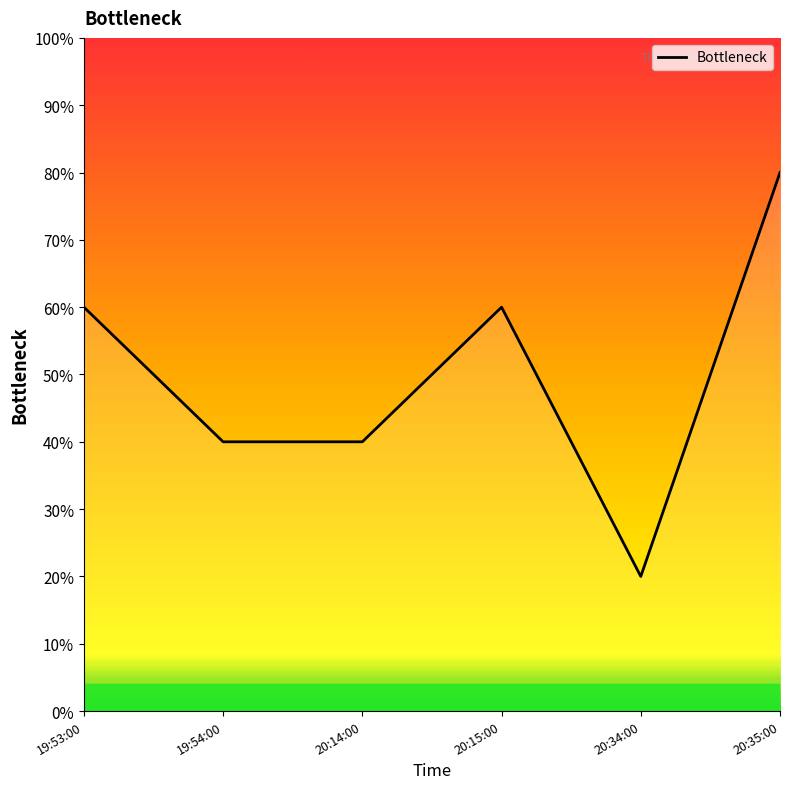

What is the minimum value shown in the chart?

20